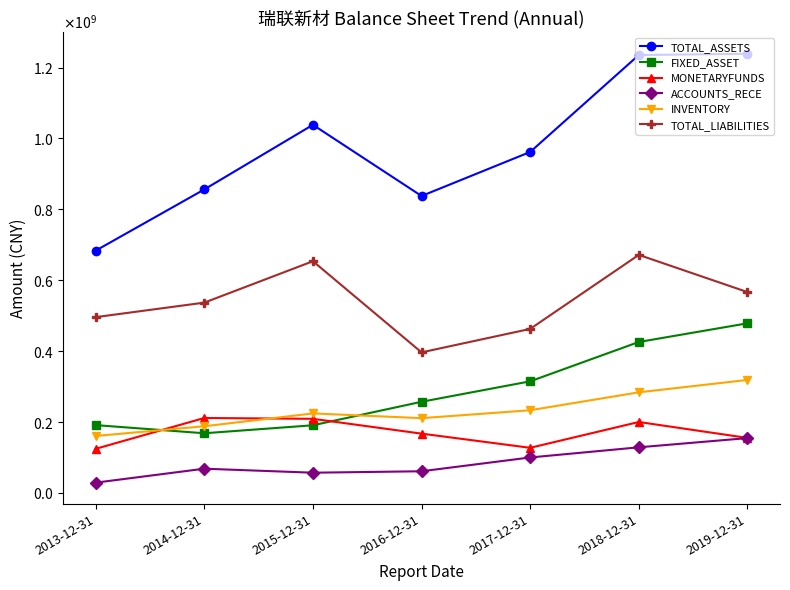

What are all the series names shown in the legend?

TOTAL_ASSETS, FIXED_ASSET, MONETARYFUNDS, ACCOUNTS_RECE, INVENTORY, TOTAL_LIABILITIES